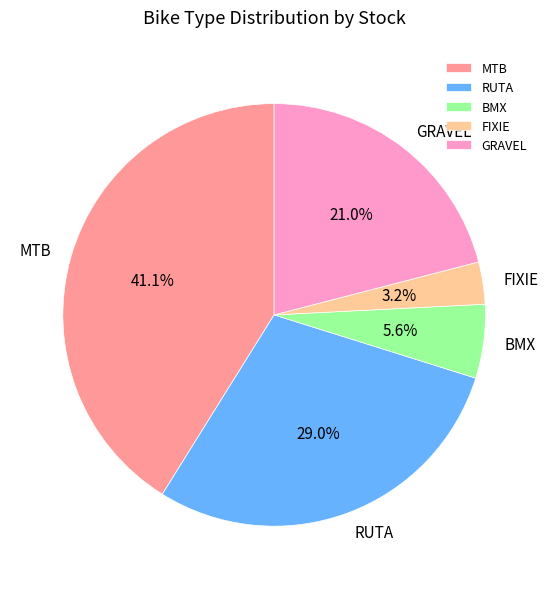

Rank the categories by value from lowest to highest.

FIXIE, BMX, GRAVEL, RUTA, MTB